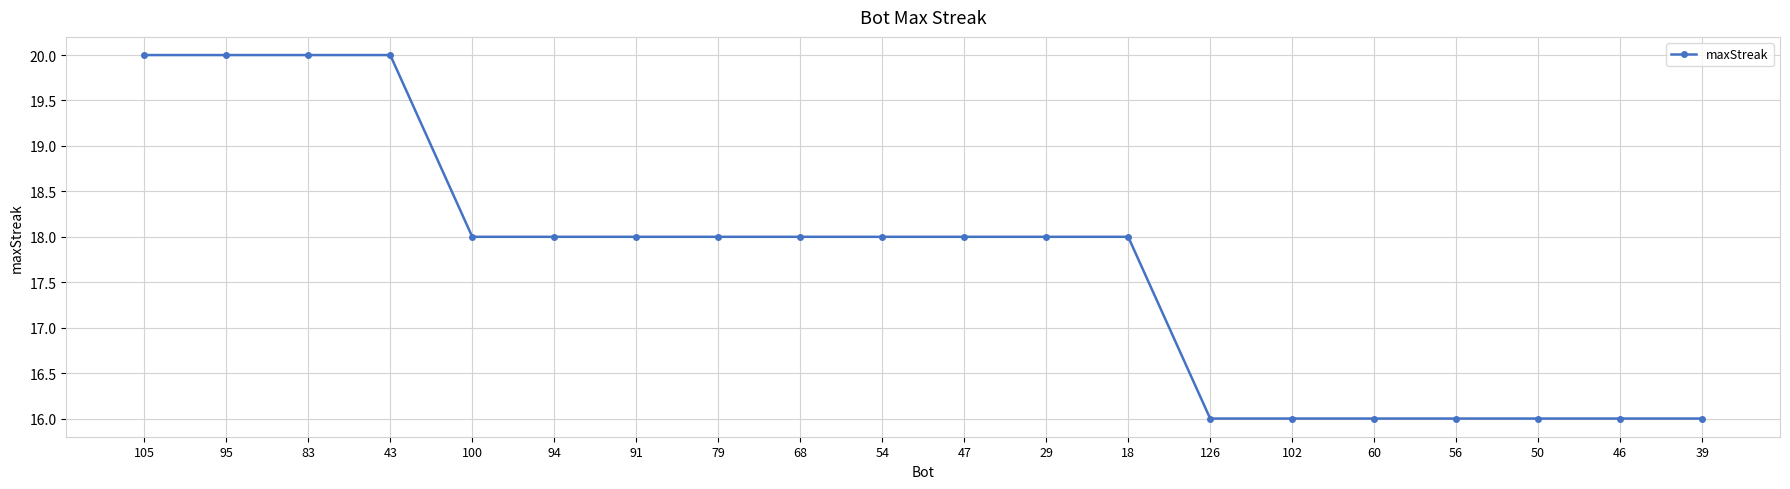

What value does the data have at 91?

18